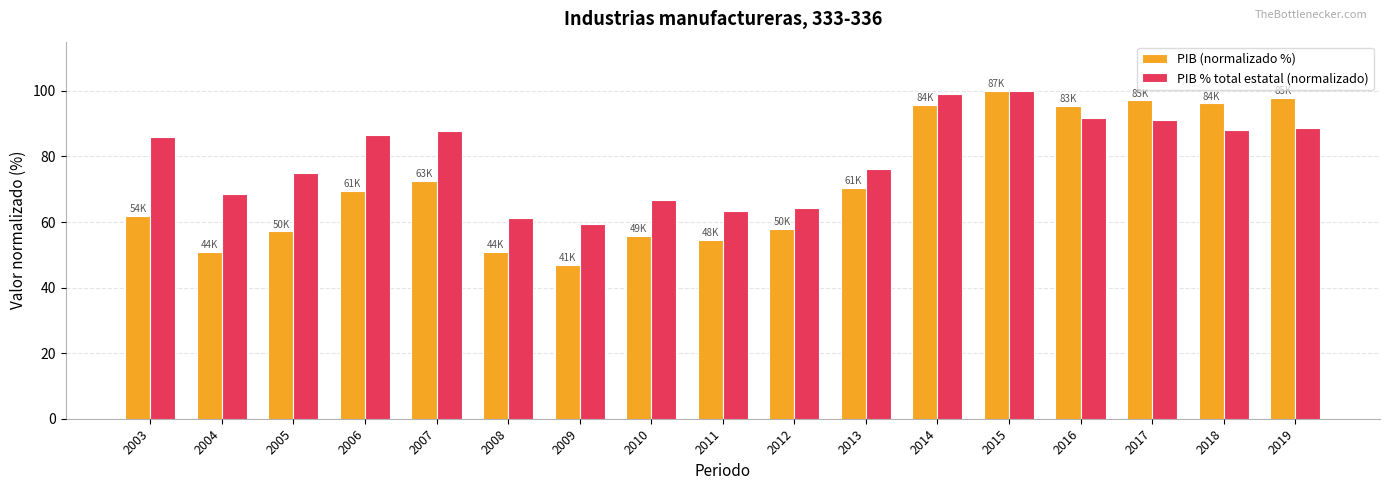

How many values in the PIB % total estatal (normalizado) series exceed 85?

9